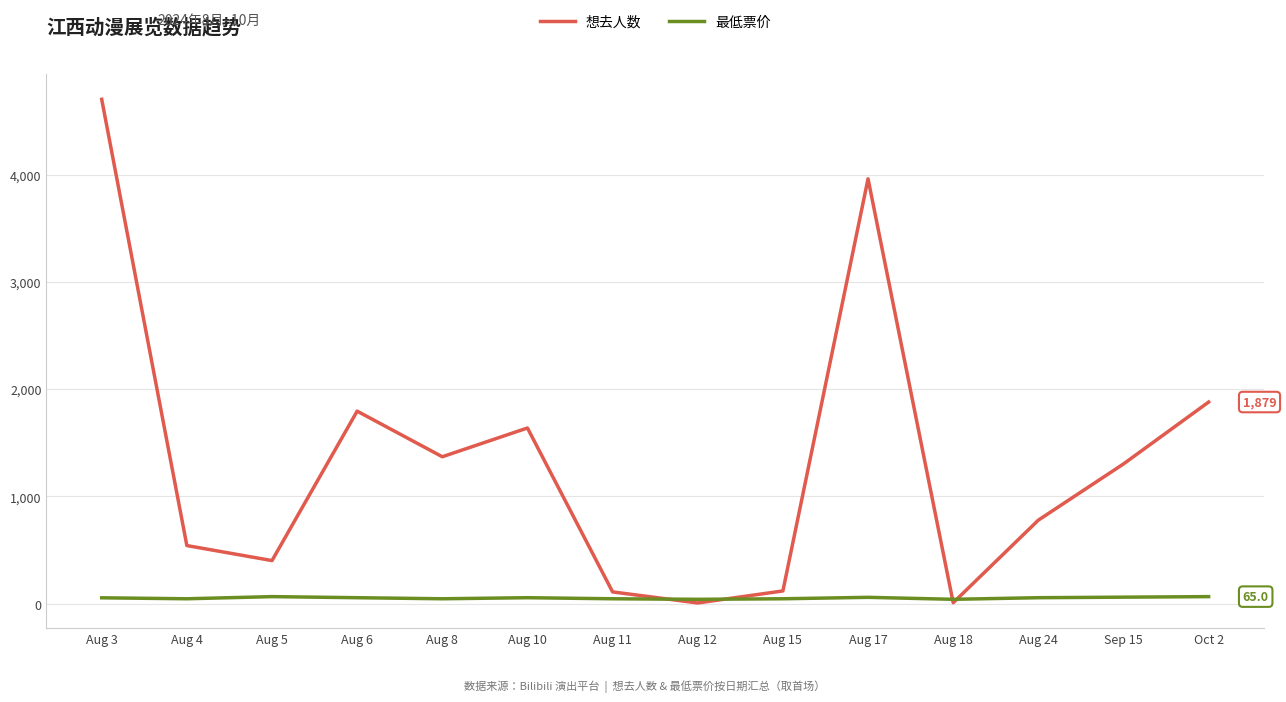

What is the sum of all 想去人数 values?

18603.0